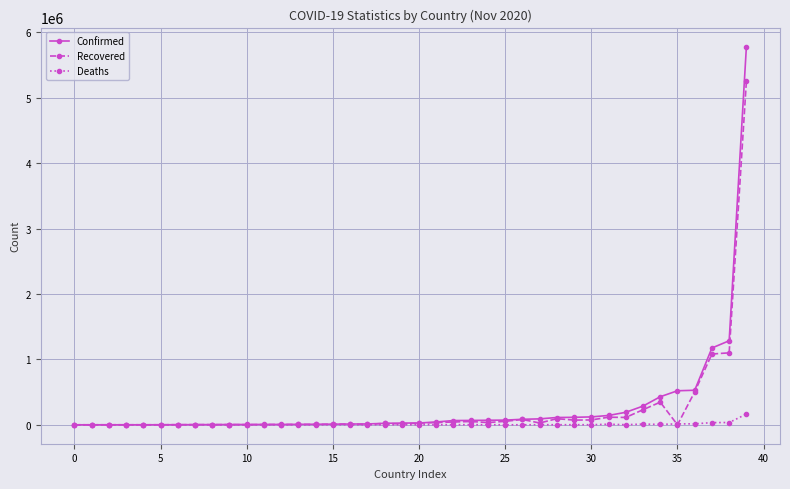

What is the maximum value shown in the chart?

5781582